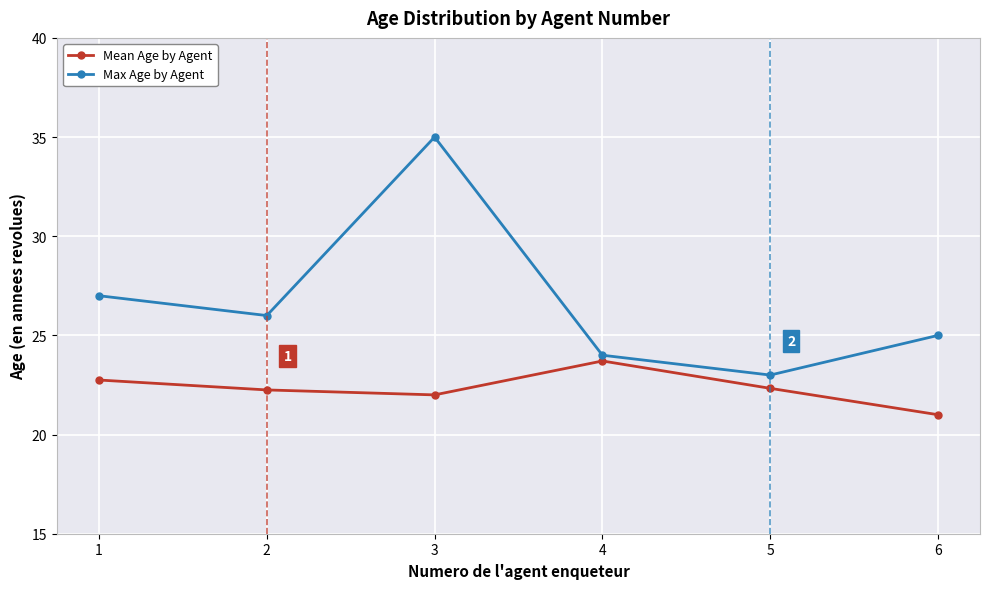

At which category is the sum across all series the highest?

3